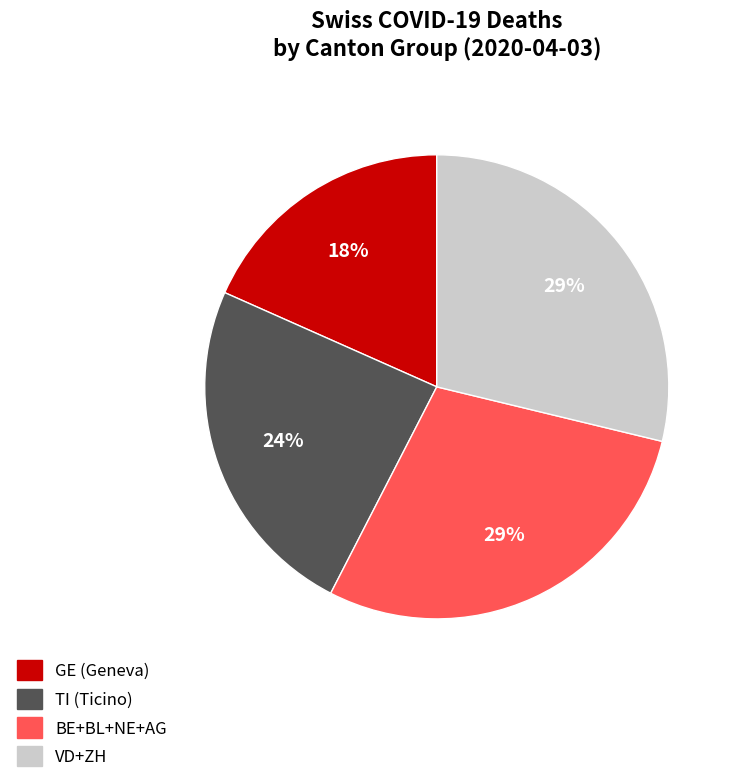

Is it true that TI (Ticino) is 24% of the pie?

True